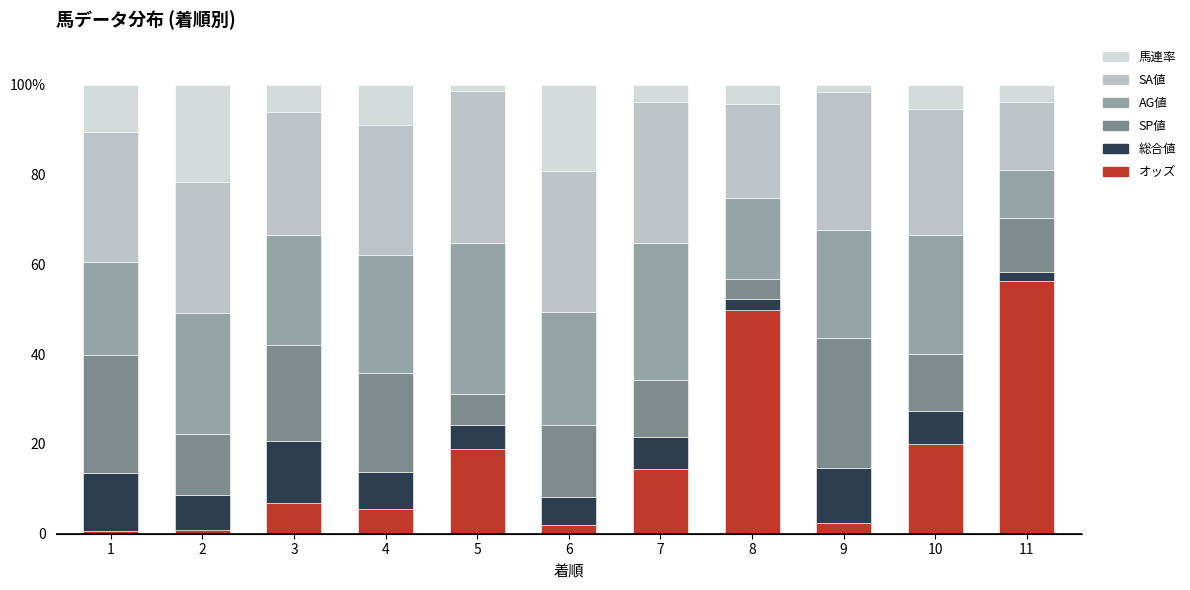

Does the chart contain any negative values?

No